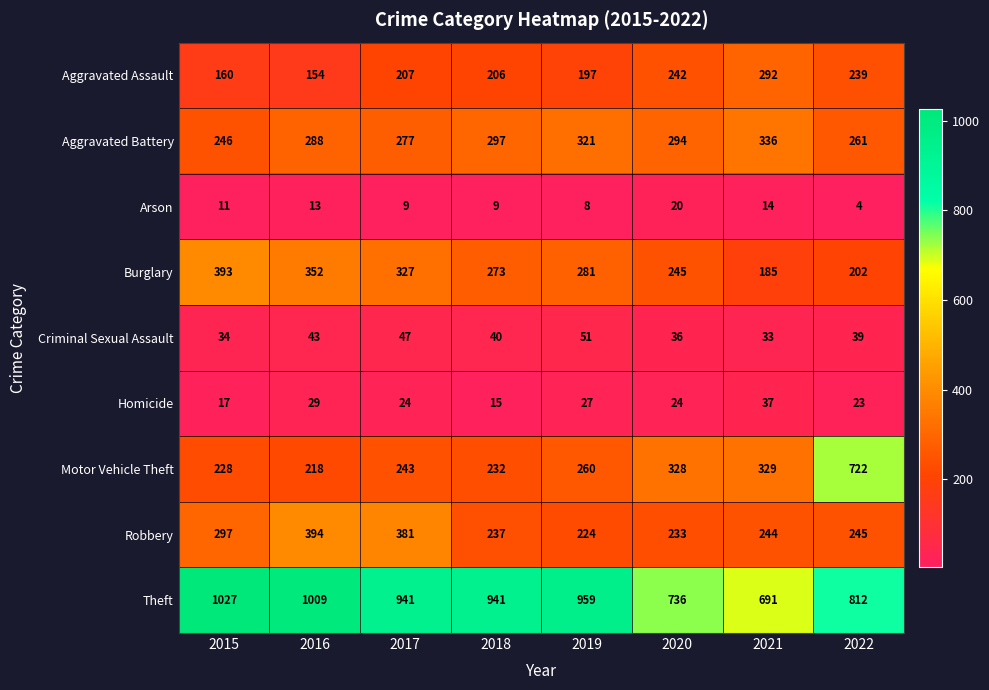

Is the value of Aggravated Battery at 2016 greater than the value of Robbery at 2016?

No